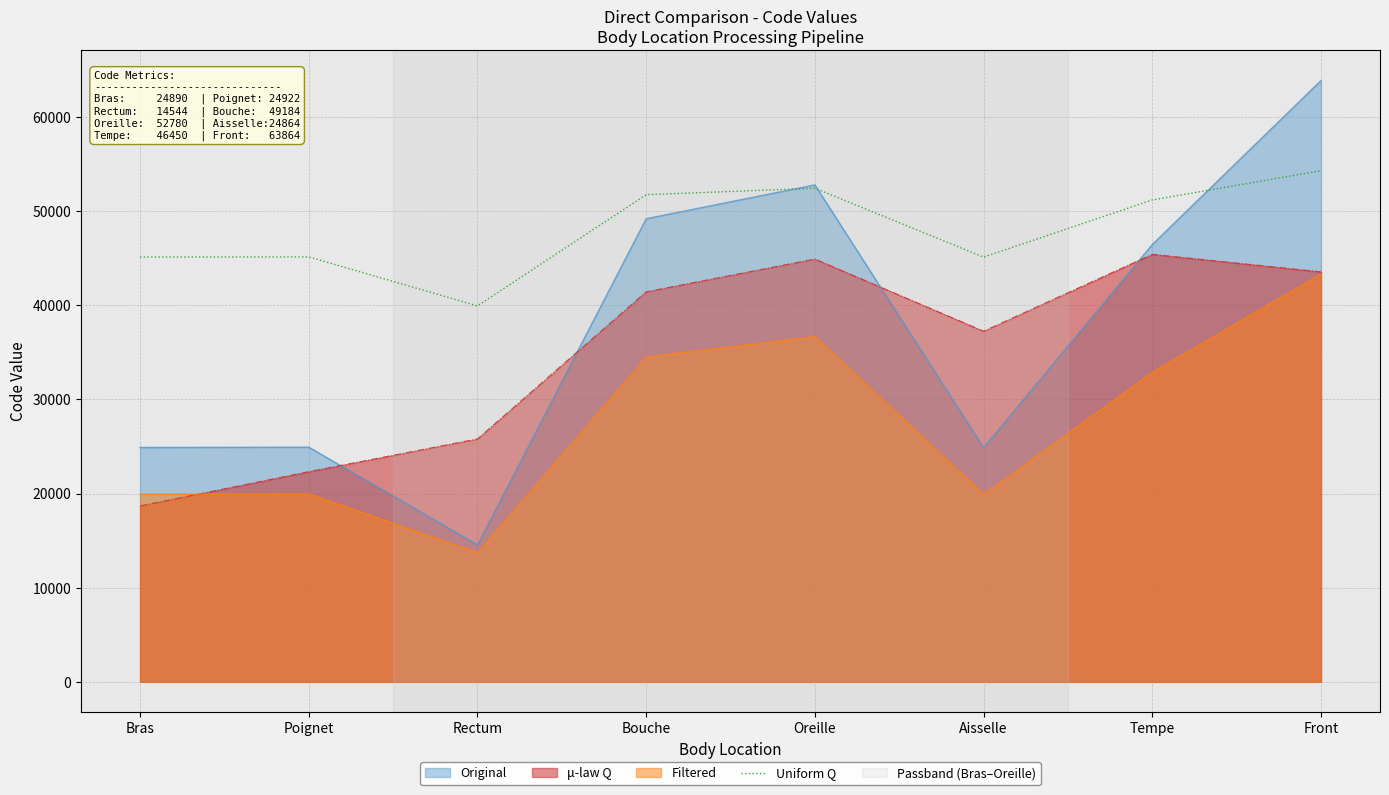

How many points are lower than both their immediate neighbors (excluding endpoints)?

2